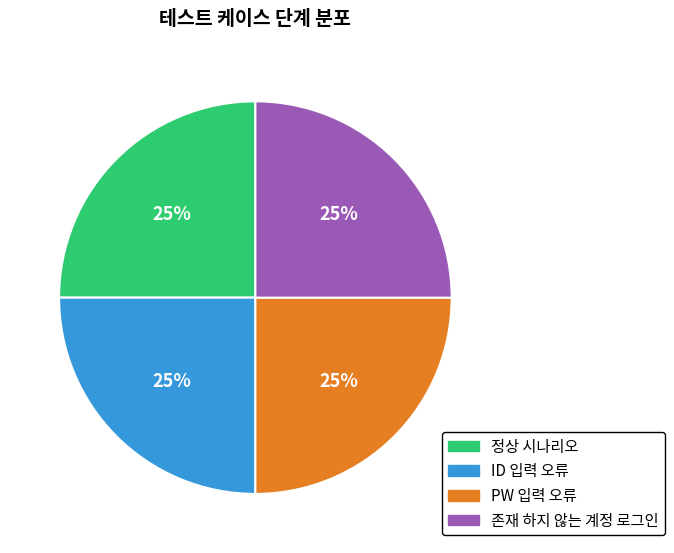

Count the number of slices in the pie.

4